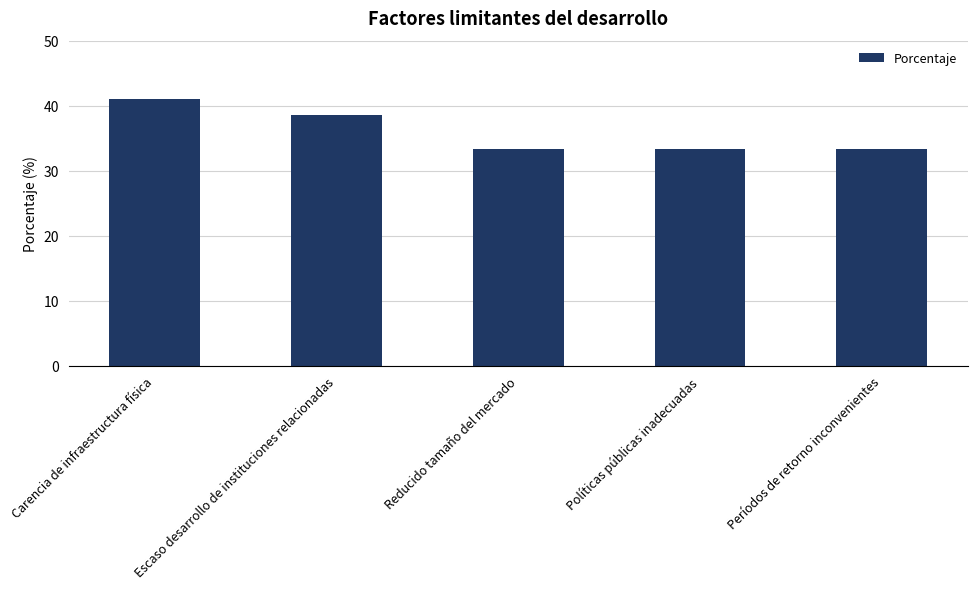

What is the change in value from Escaso desarrollo de instituciones relacionadas to Reducido tamaño del mercado?

-5.2